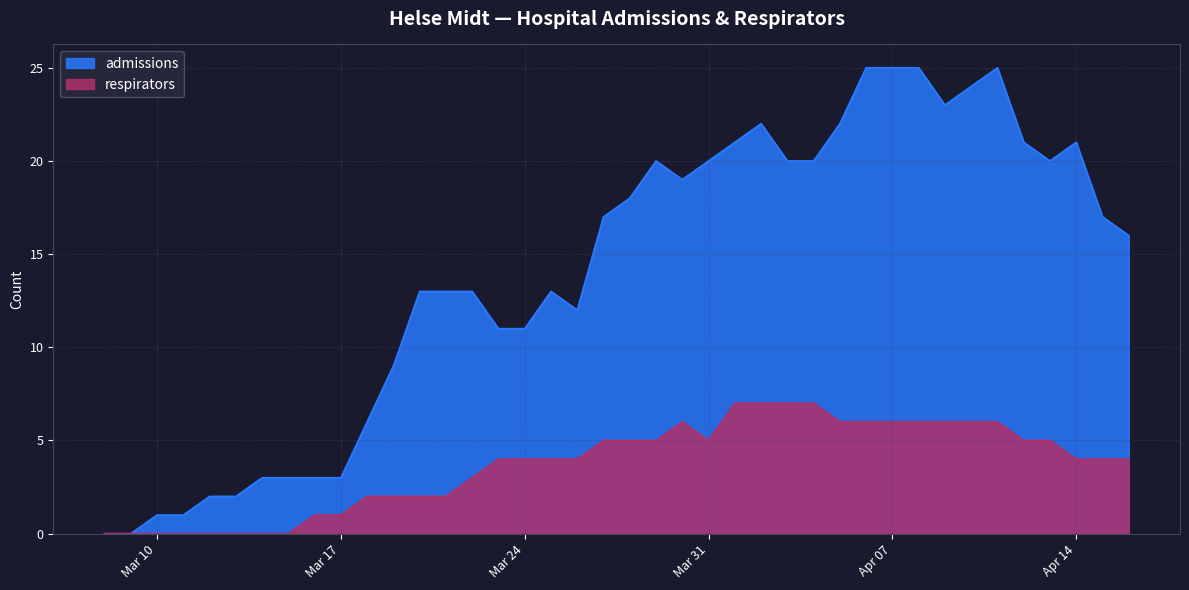

How many lines are shown in the chart?

2